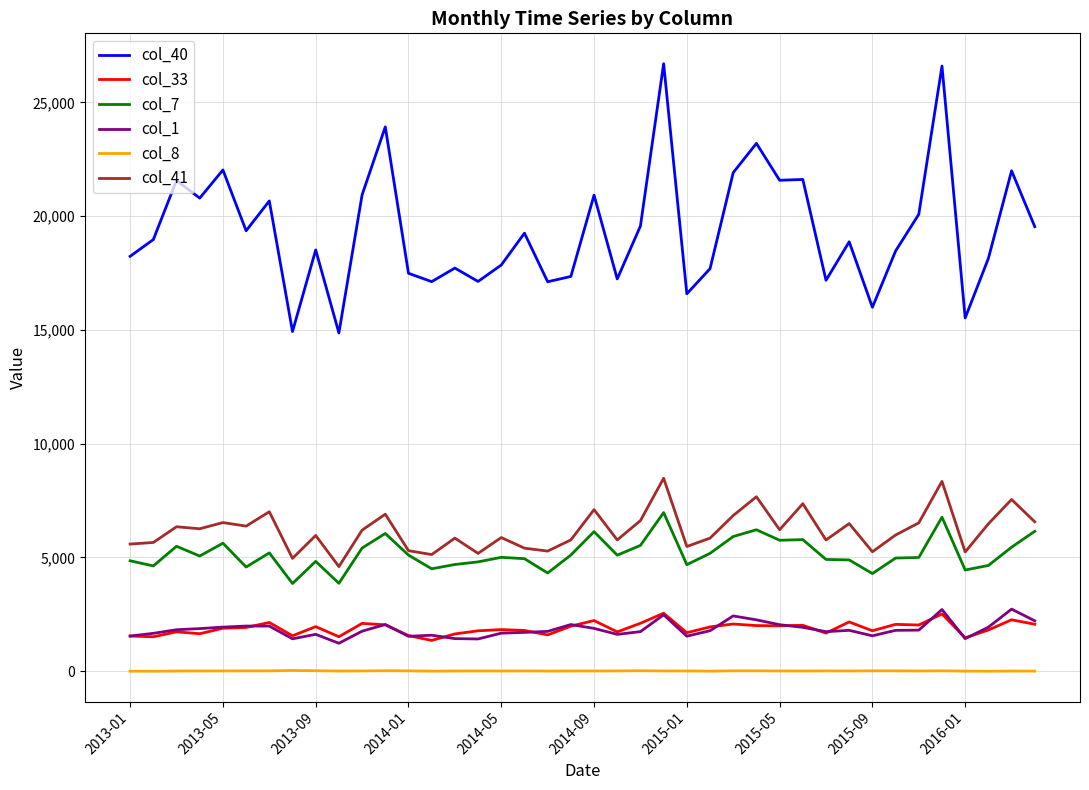

Which series has the largest range (max minus min)?

col_40